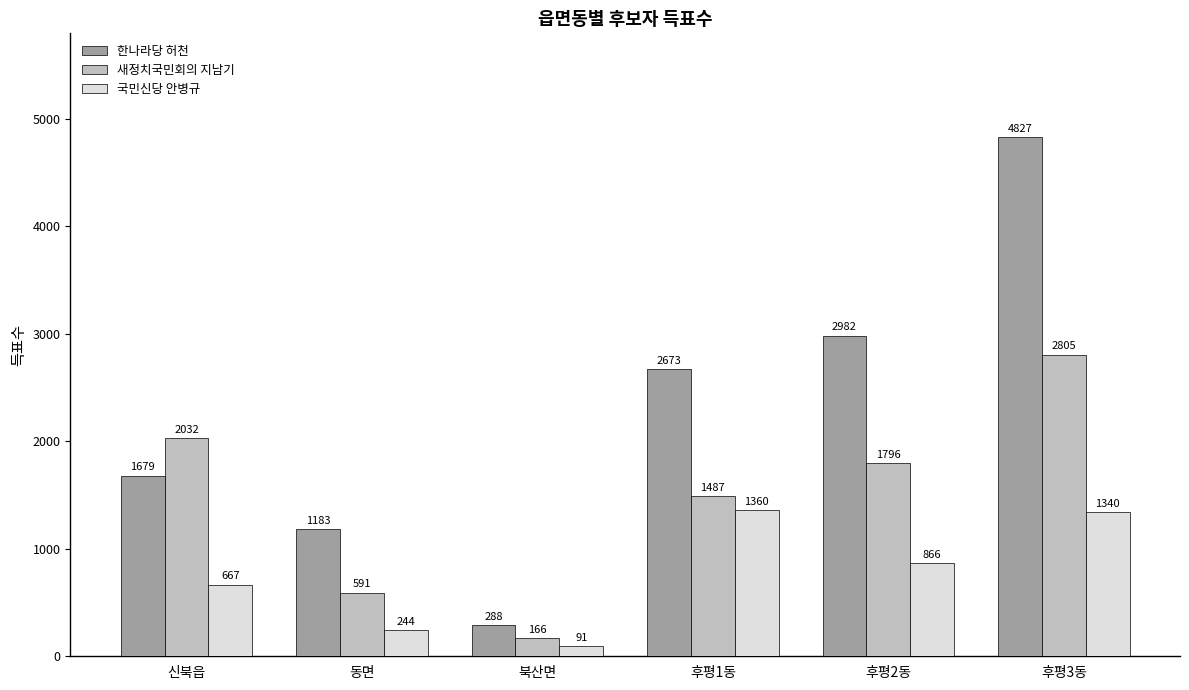

What position from the right is 동면?

5